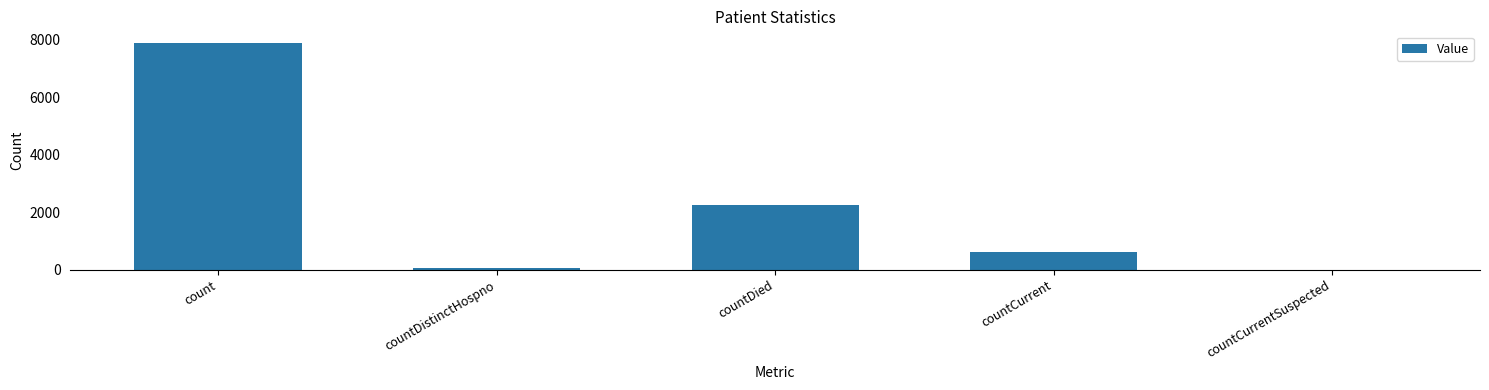

The chart shows a value of 7888 at count. True or false?

True